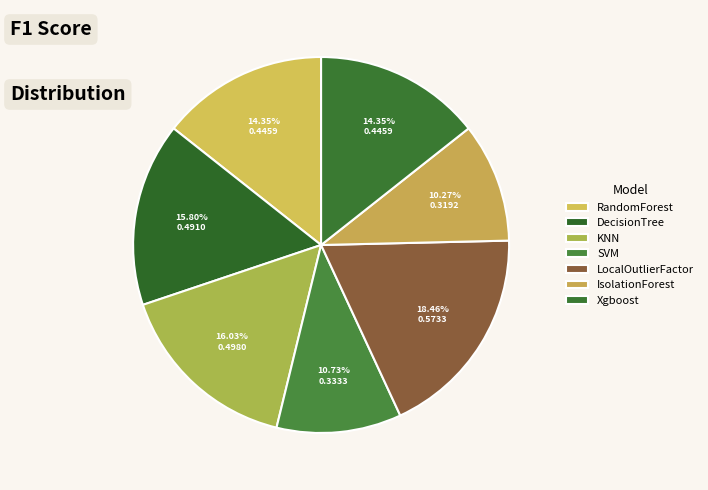

To the nearest percent, what portion does KNN represent?

16%